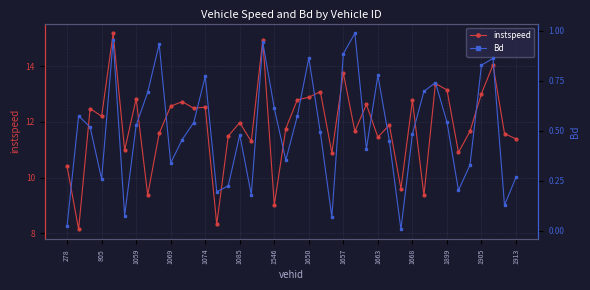

What is the sum of all Bd values?

20.2